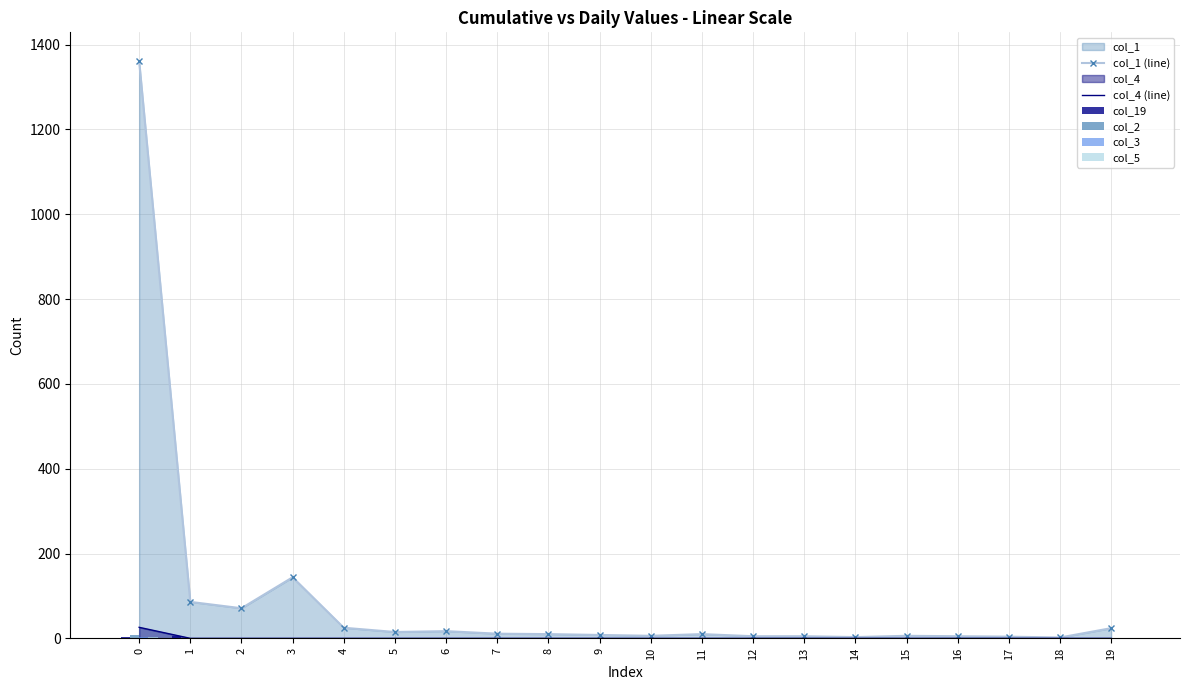

What is the spread (max minus min) of values at 18?

2